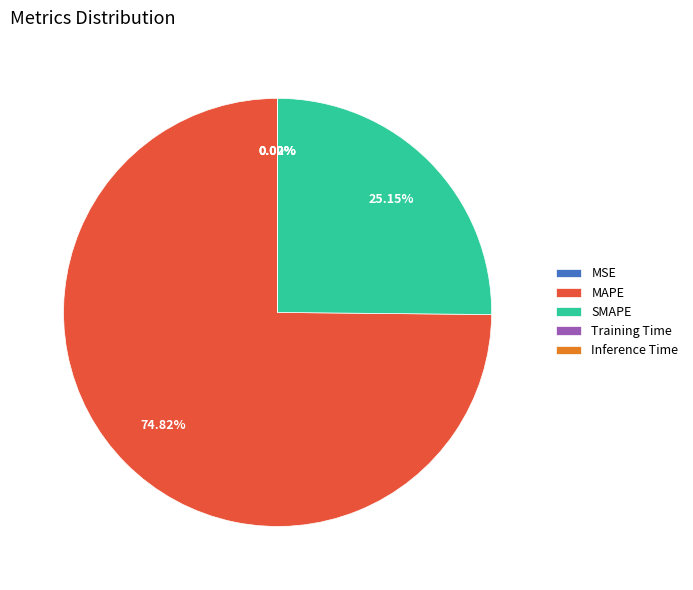

Which slice is the largest?

MAPE